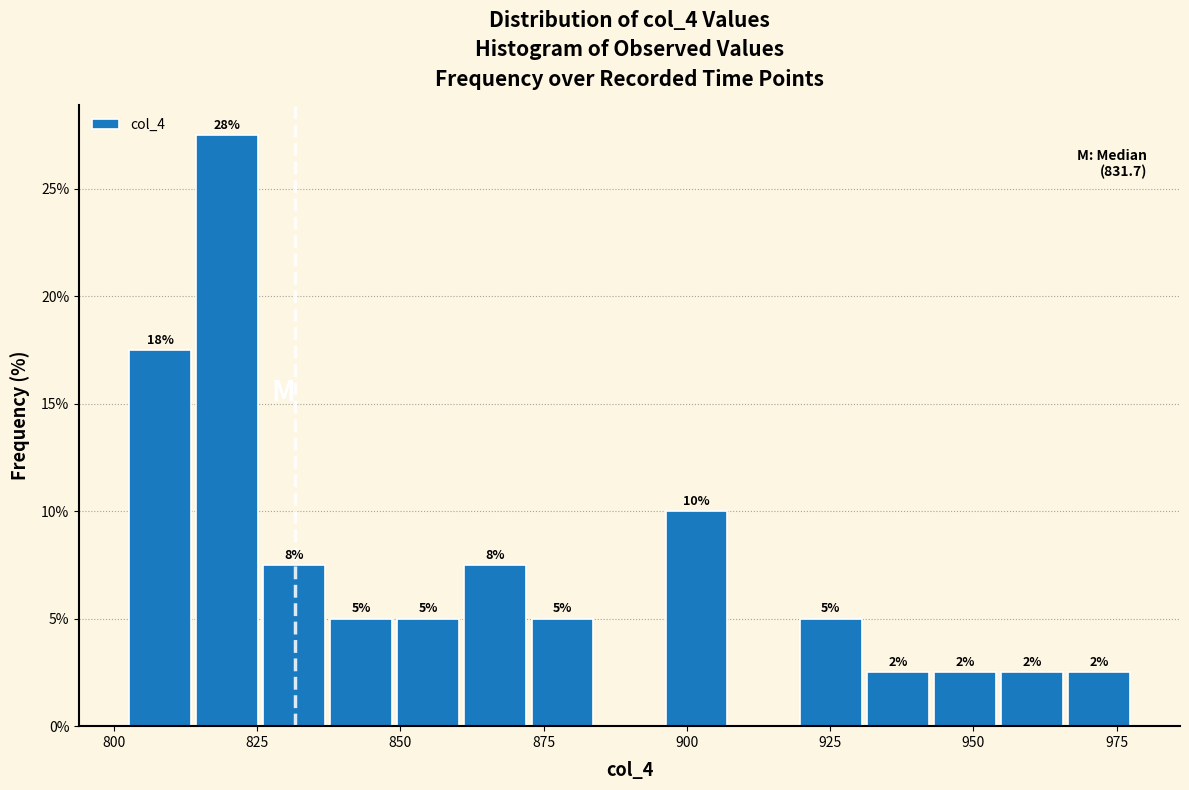

Around what value on the x-axis is the tallest bar? Give the approximate position of its centre, as read against the axis.

820